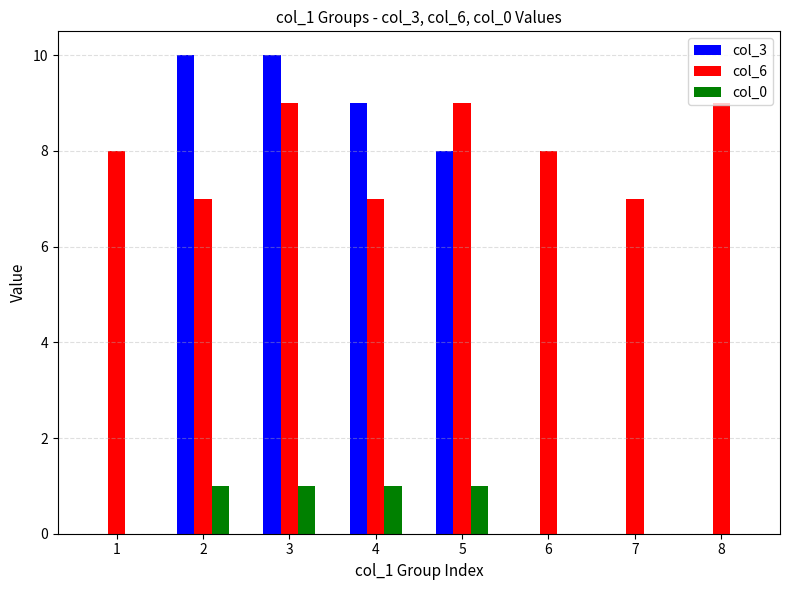

What is the approximate value of col_6 at 4?

7